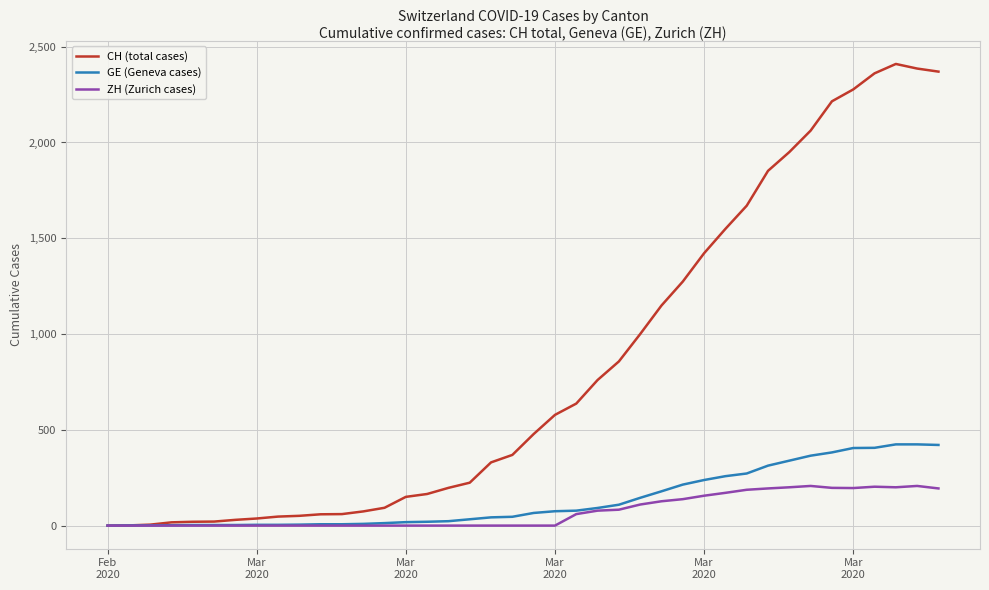

Which series has the largest total across all categories?

CH (total cases)